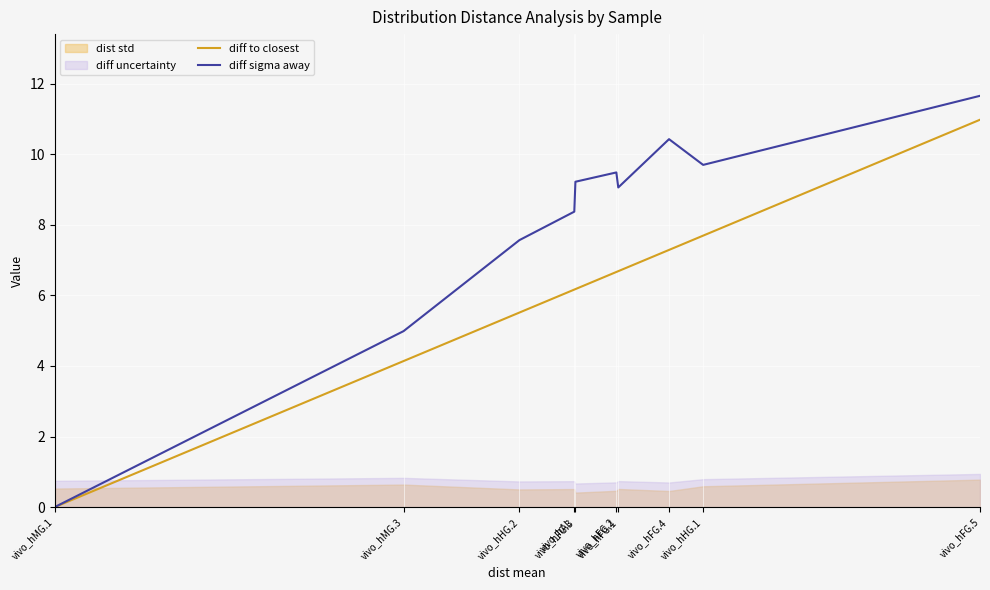

What position from the right is vivo_hFG.4?

3